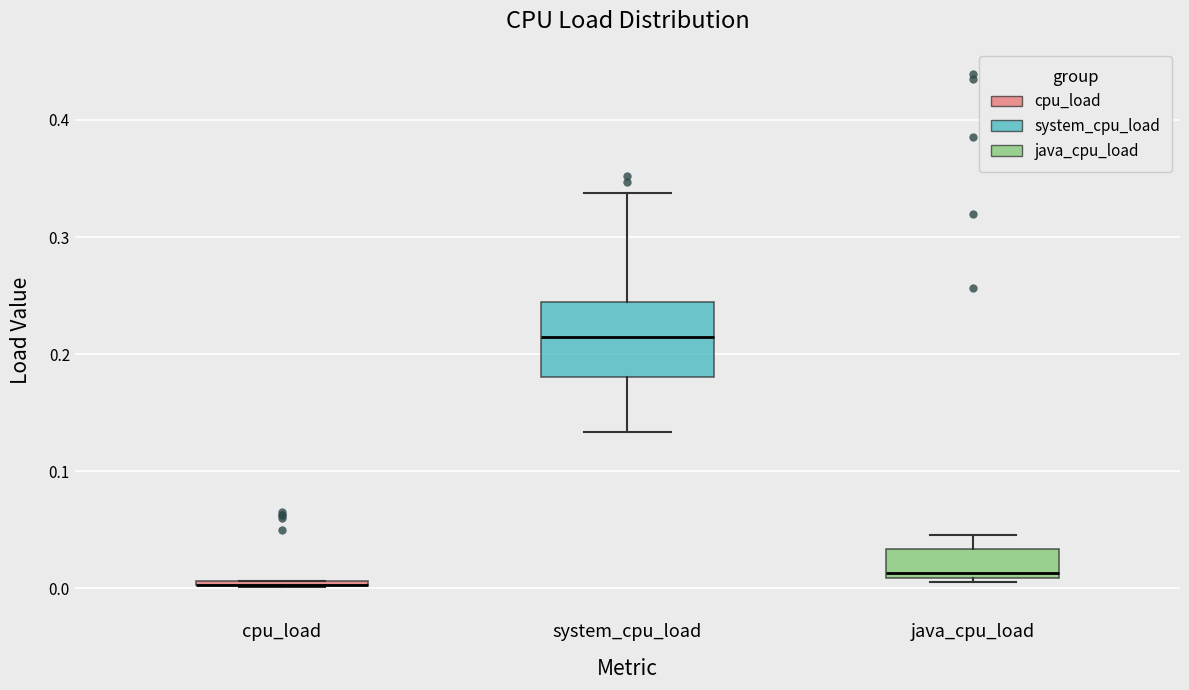

Where does the median line of the box for system_cpu_load sit on the y-axis? The values are not printed on the chart, so give them approximately, as read against the axis.

0.21